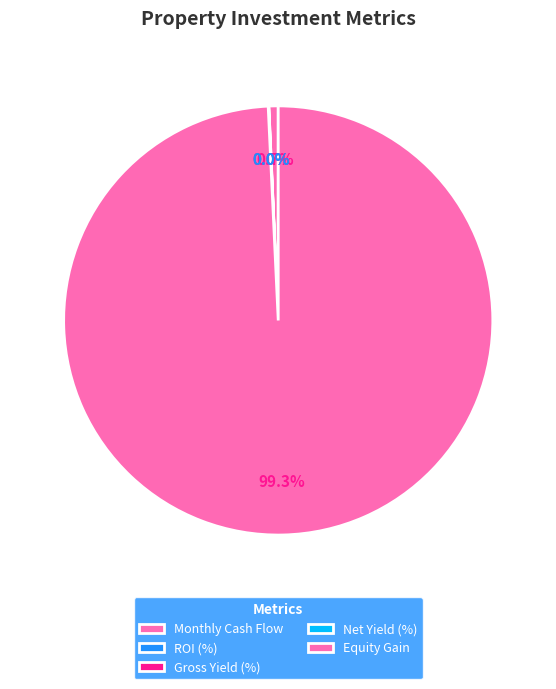

Approximately how many times larger is the value at Monthly Cash Flow compared to Net Yield (%)?

83.3